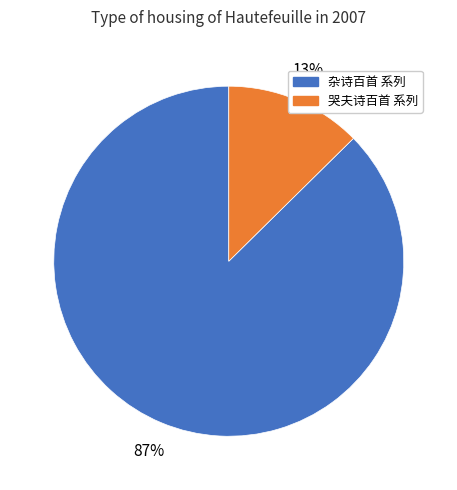

Is there a majority slice in this chart?

Yes